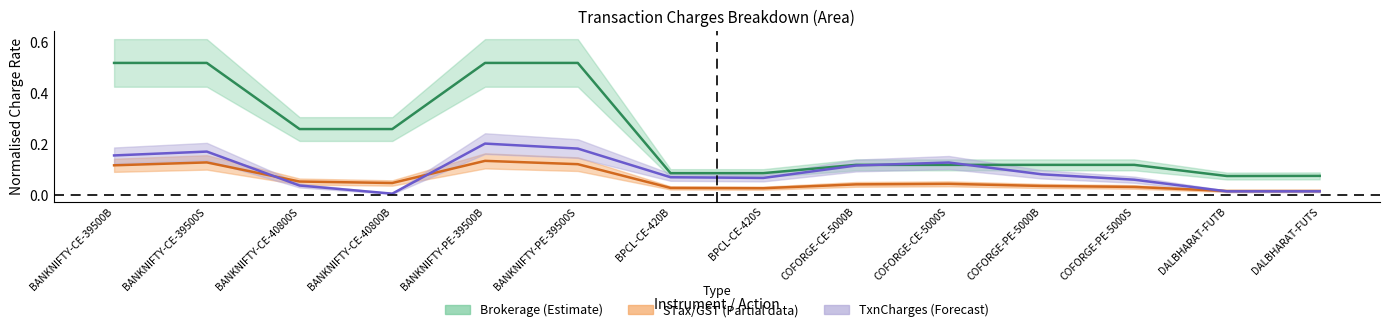

List the labels in order of STax centre value, smallest first.

DALBHARAT-FUTB, DALBHARAT-FUTS, BPCL-CE-420S, BPCL-CE-420B, COFORGE-PE-5000S, COFORGE-PE-5000B, COFORGE-CE-5000B, COFORGE-CE-5000S, BANKNIFTY-CE-40800B, BANKNIFTY-CE-40800S, BANKNIFTY-CE-39500B, BANKNIFTY-PE-39500S, BANKNIFTY-CE-39500S, BANKNIFTY-PE-39500B